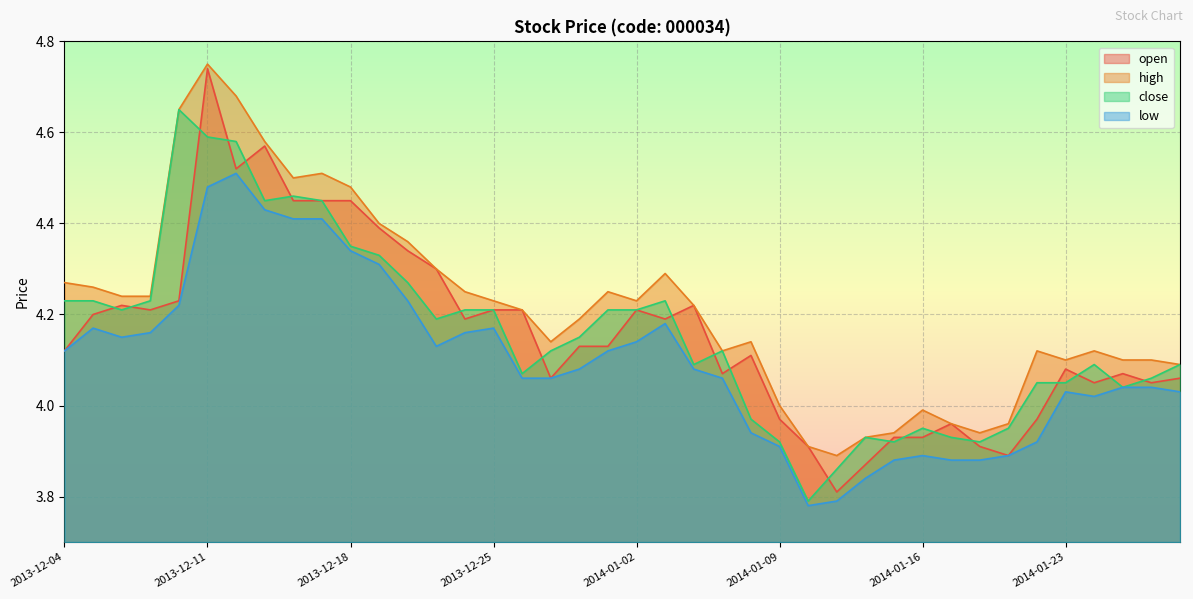

At which category does close reach its first local valley?

2013-12-06